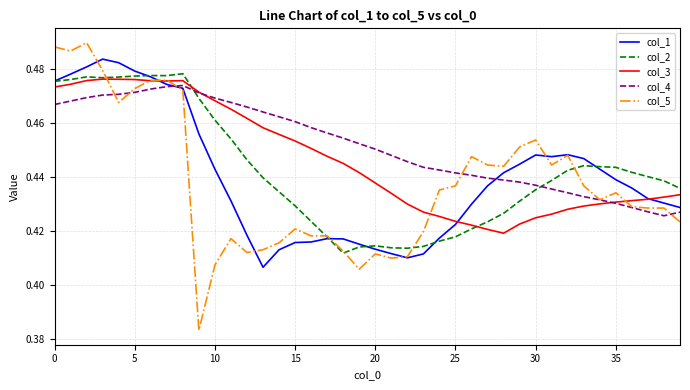

After their last crossing, which series has the higher values: col_2 or col_5?

col_2